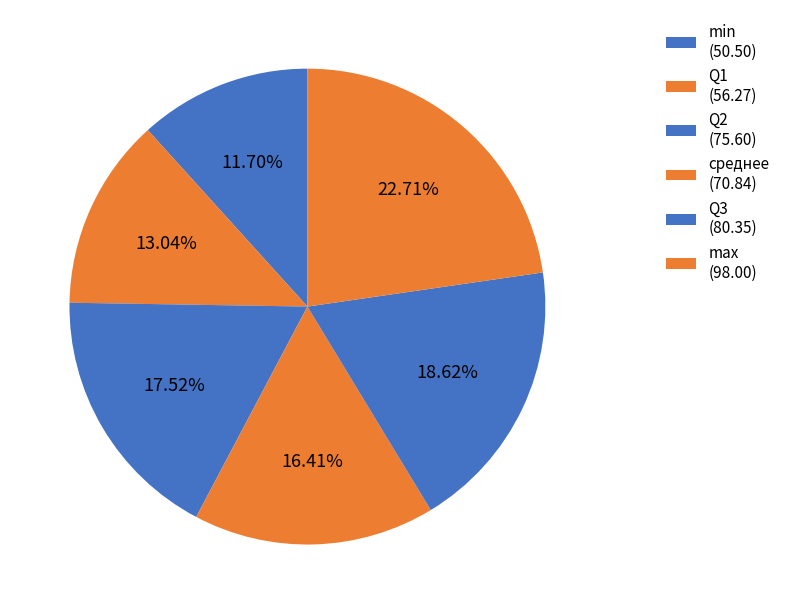

Does max account for over 50% of the chart?

No